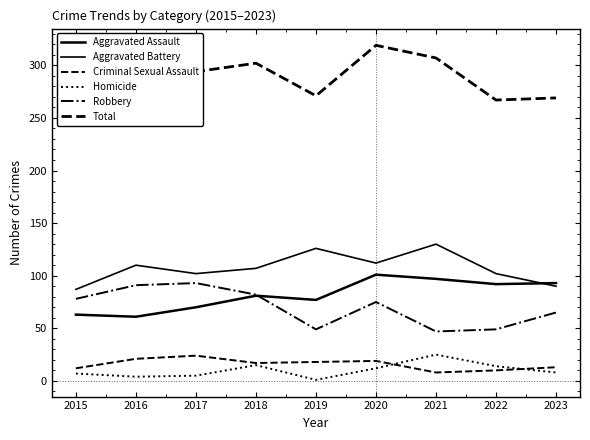

Read the Total value at 2018.

302